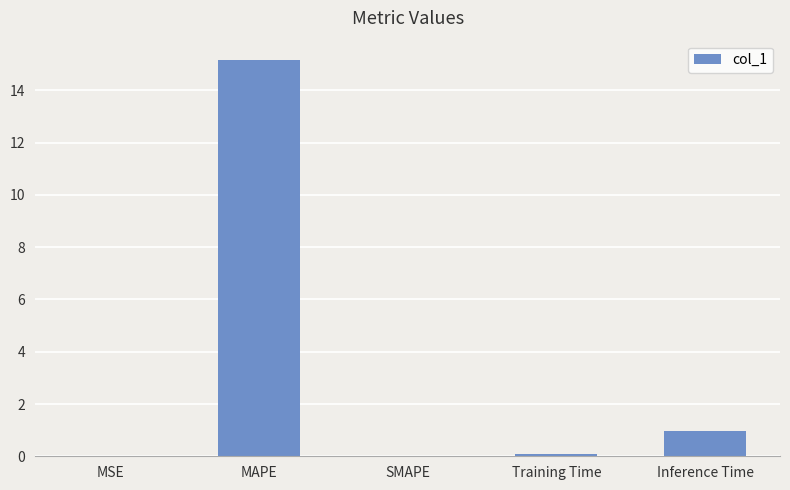

Where is the data nearest to the value 7?

Inference Time